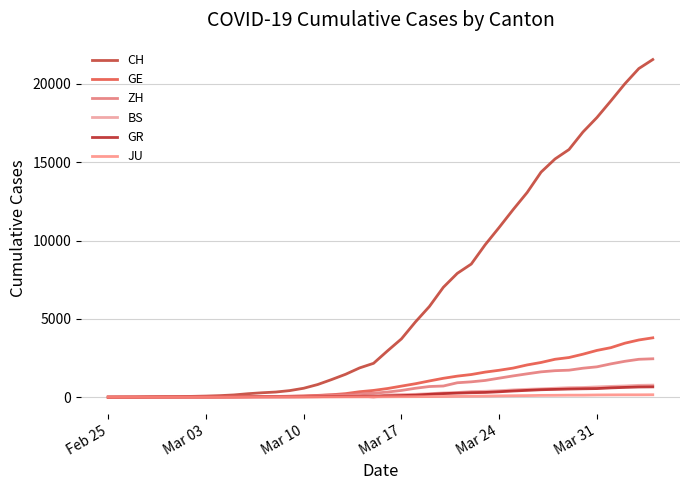

What is the difference between the maximum and minimum values in the ZH series?

2450